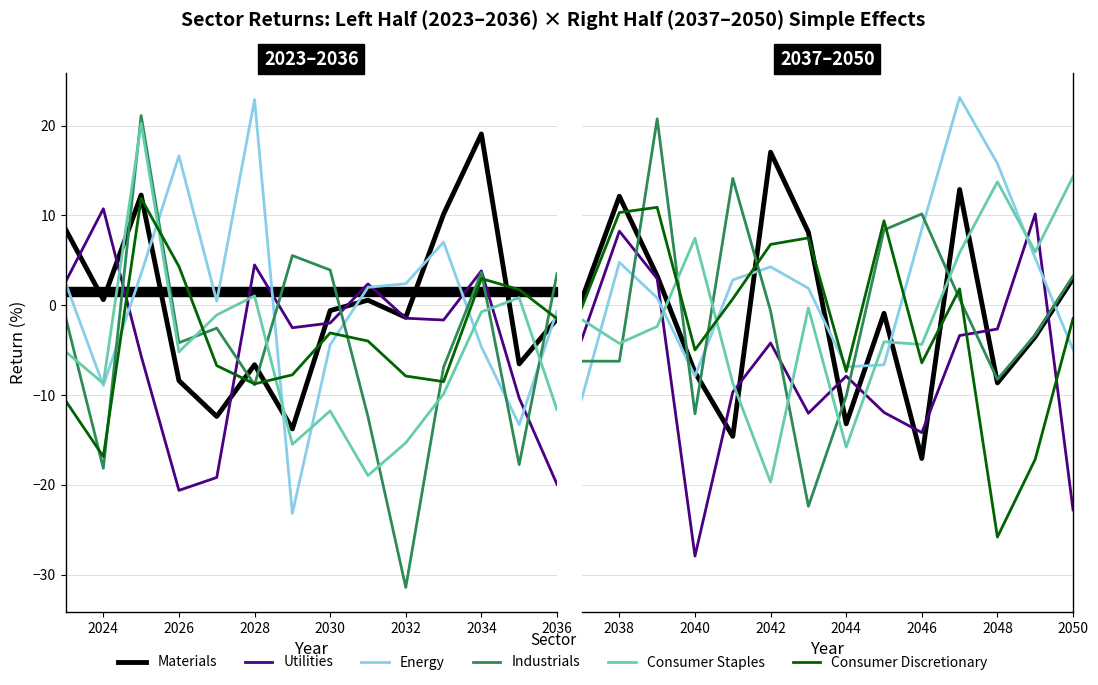

What are all the series names shown in the legend?

Materials, Utilities, Energy, Industrials, Consumer Staples, Consumer Discretionary